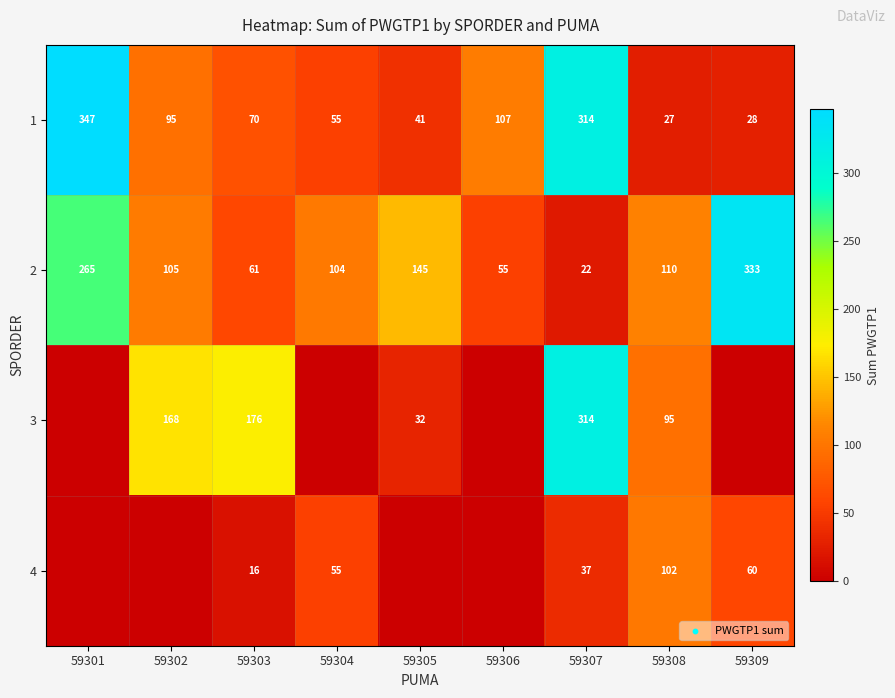

Where is 1 nearest to the value 187?

59306